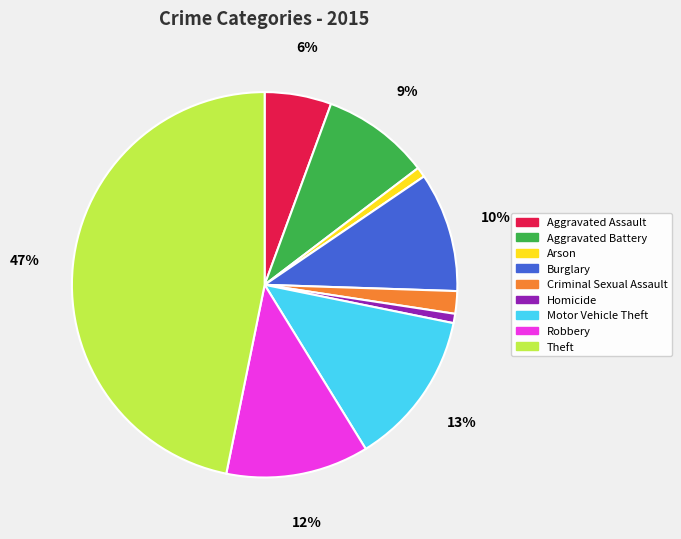

Is Robbery the majority of the pie?

No